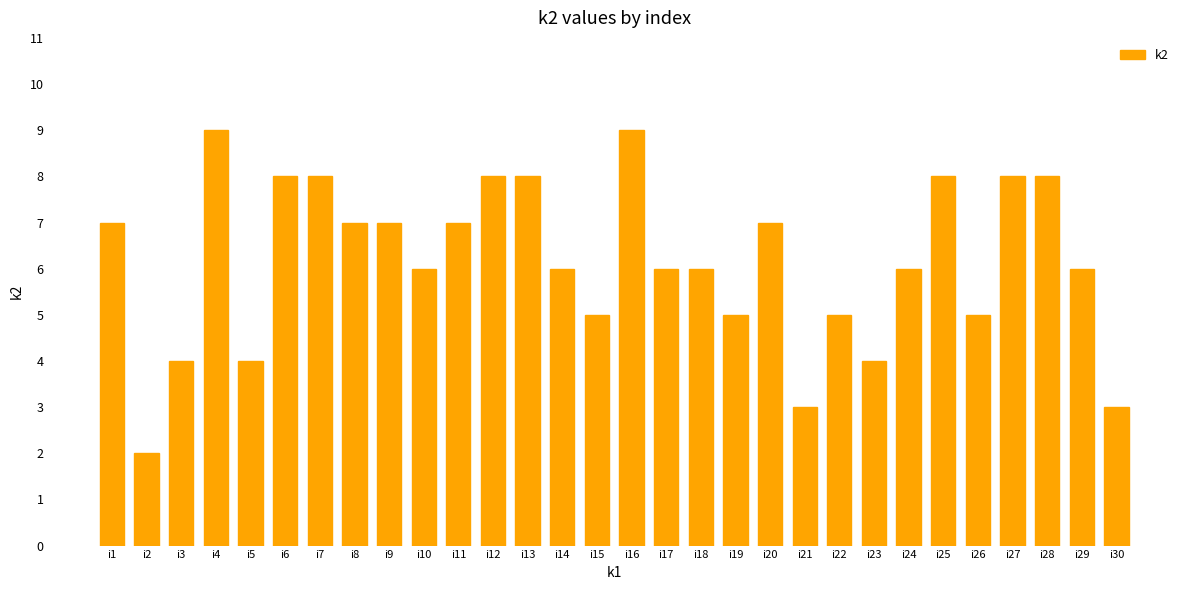

Does the chart contain any negative values?

No